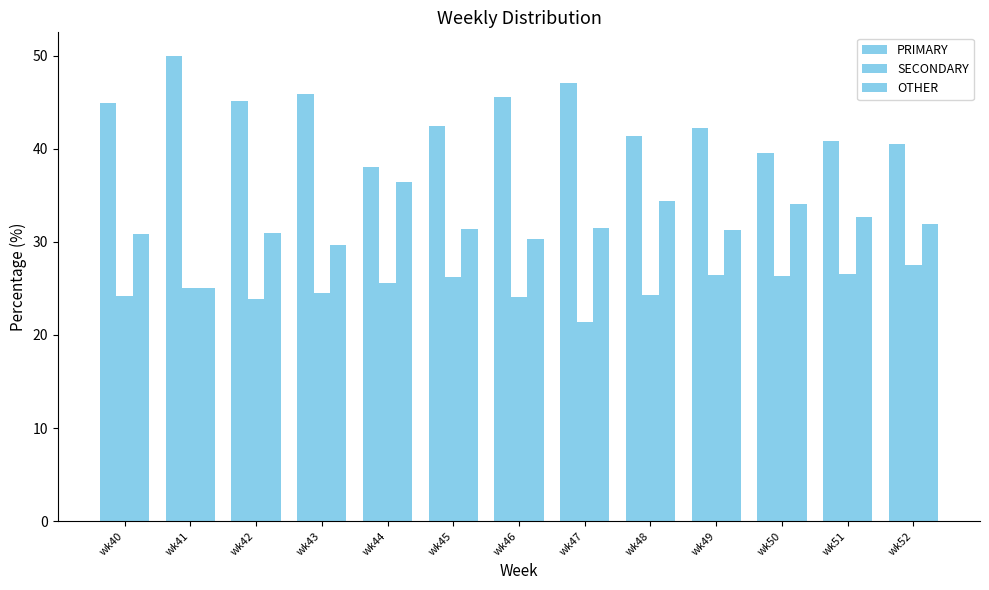

How many data points does each series have?

13